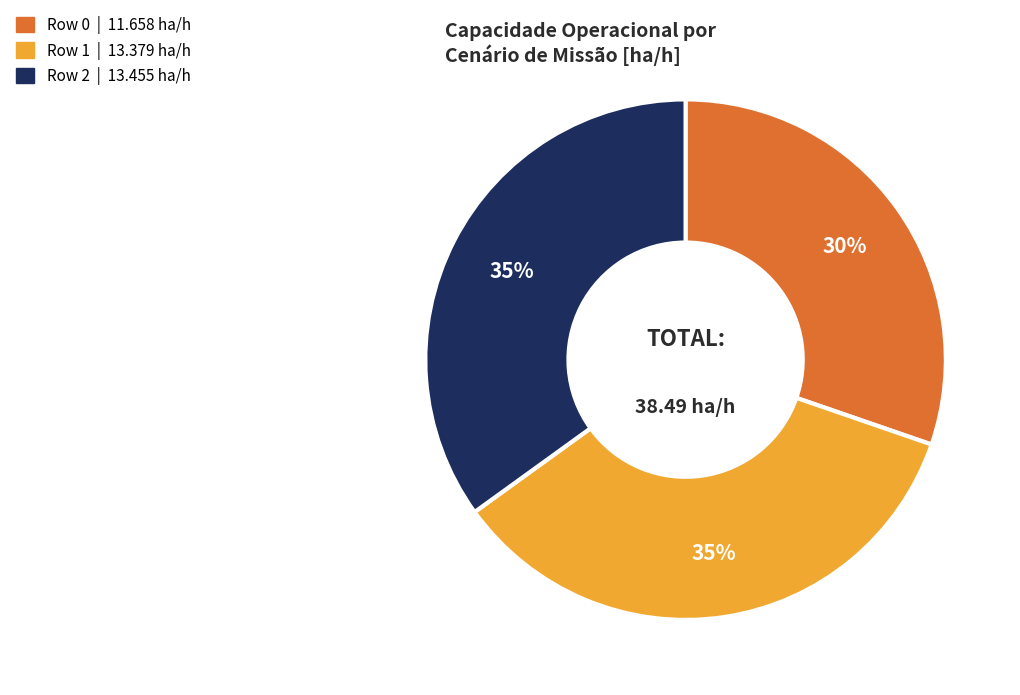

What is the ratio of the value at Row 1 to the value at Row 2?

1.0